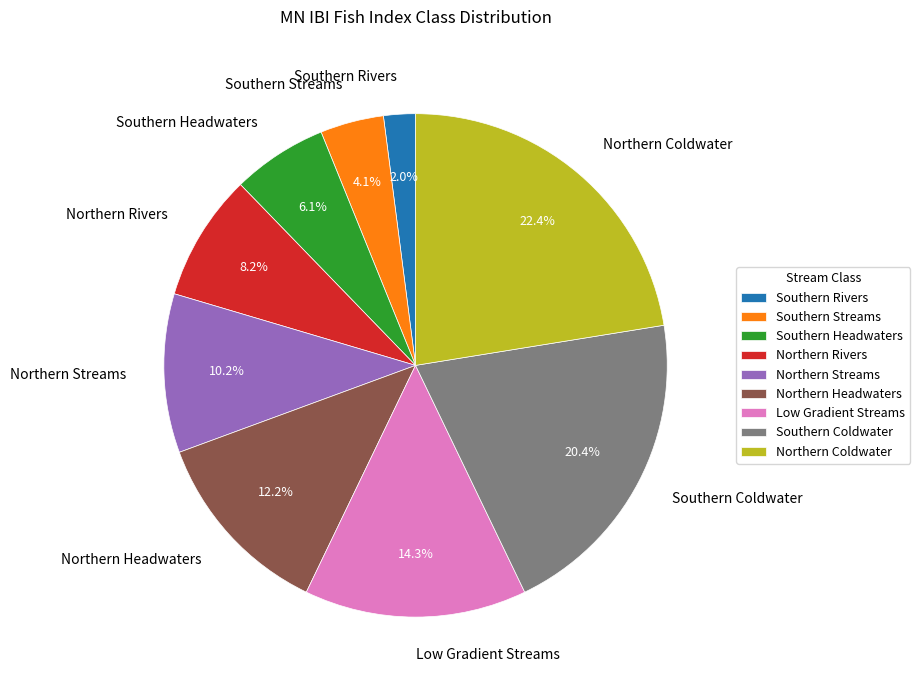

Approximately how many times larger is the value at Low Gradient Streams compared to Northern Coldwater?

0.6